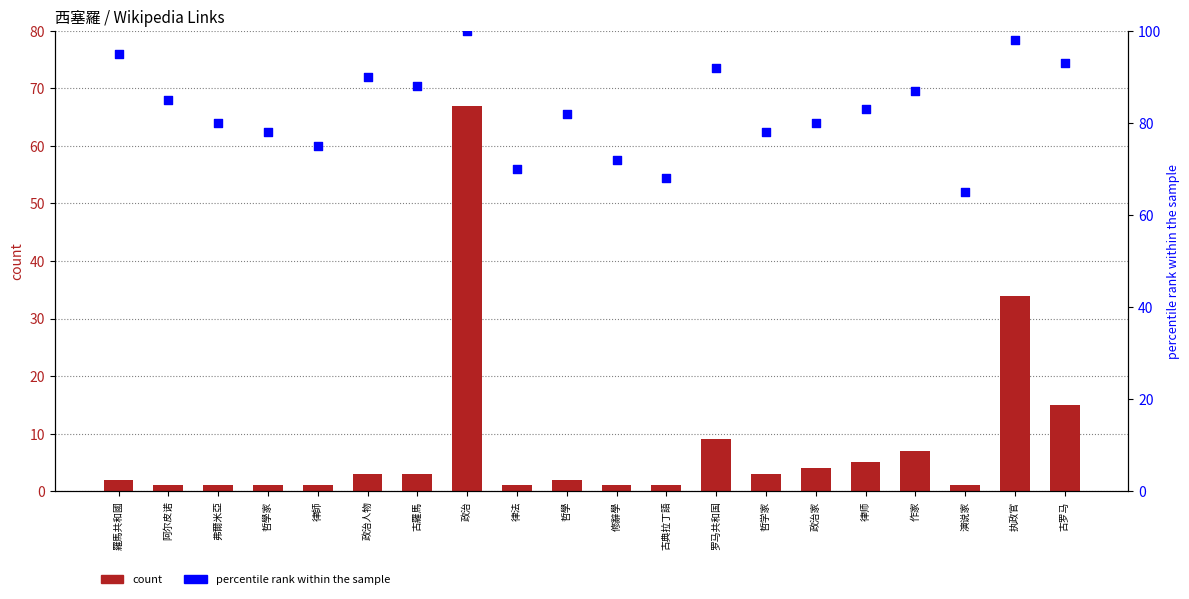

Which series has the widest spread of Y values?

count